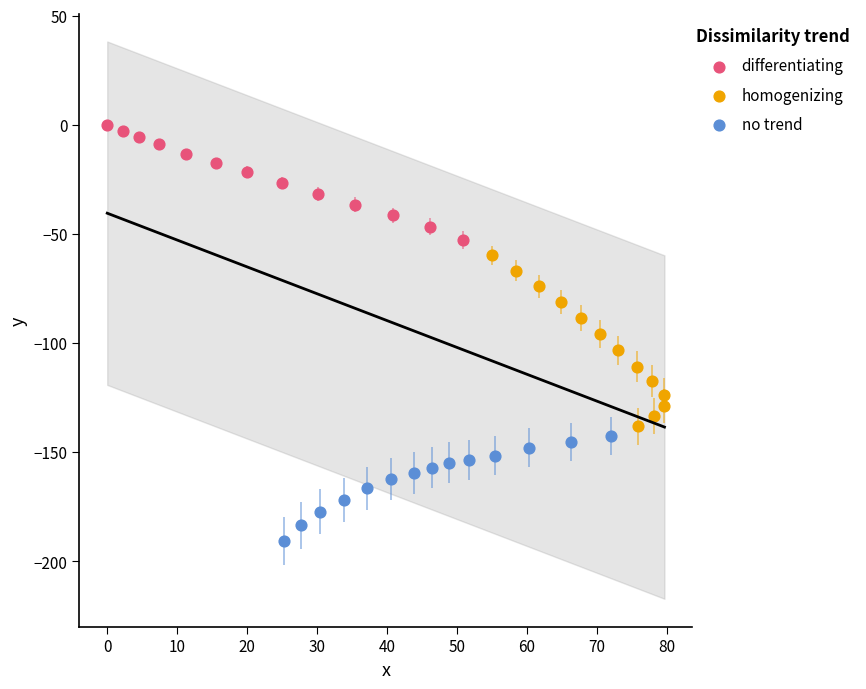

Which series contains the lowest Y value?

no trend